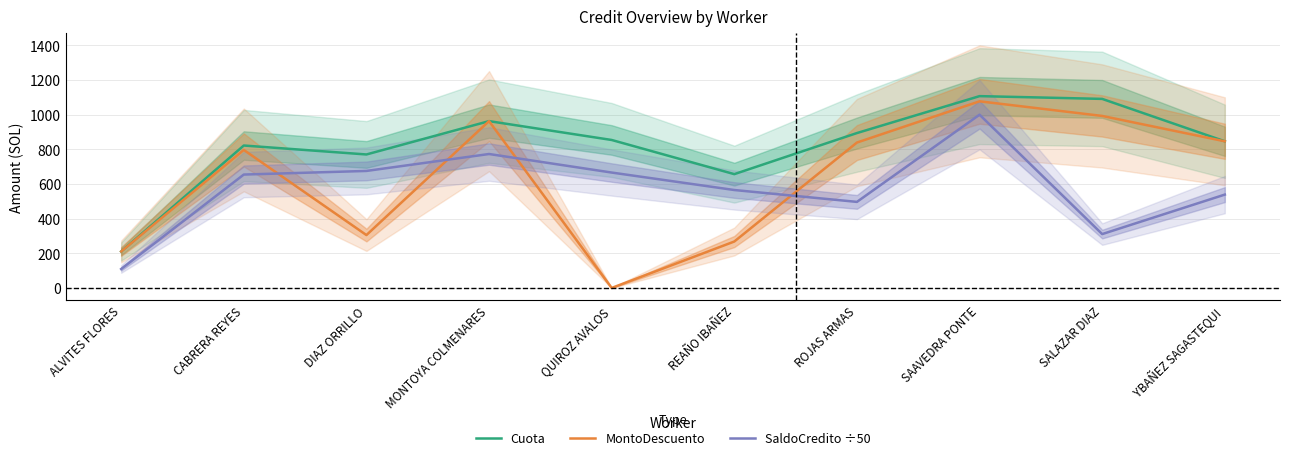

At which label does SaldoCredito ÷50 first exceed 654?

CABRERA REYES